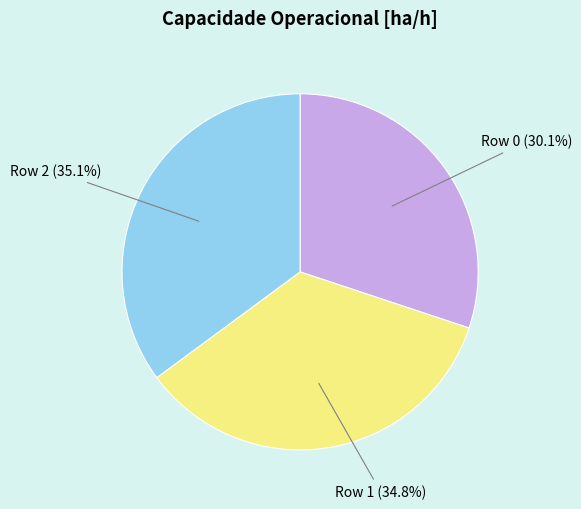

Does any single category account for the majority?

No